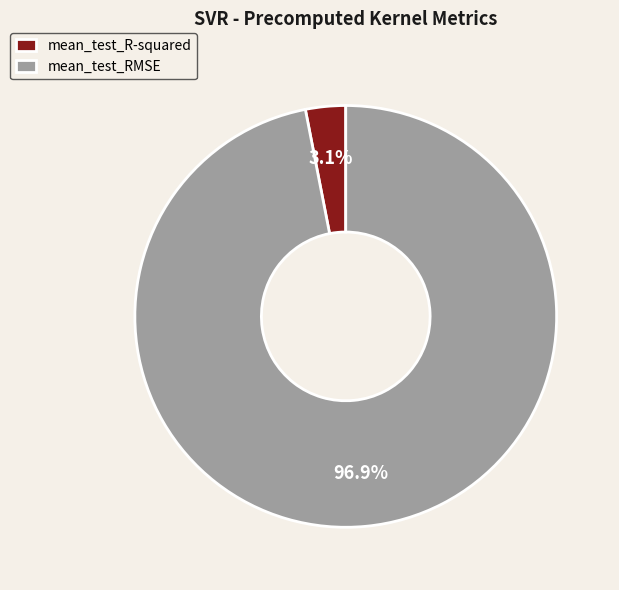

How many segments does this pie chart have?

2